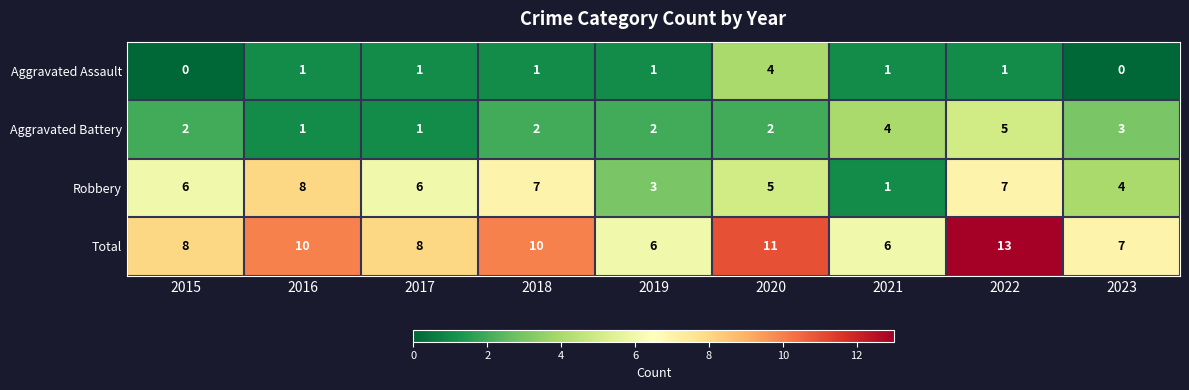

At which category does the chart reach its peak across all series?

2022